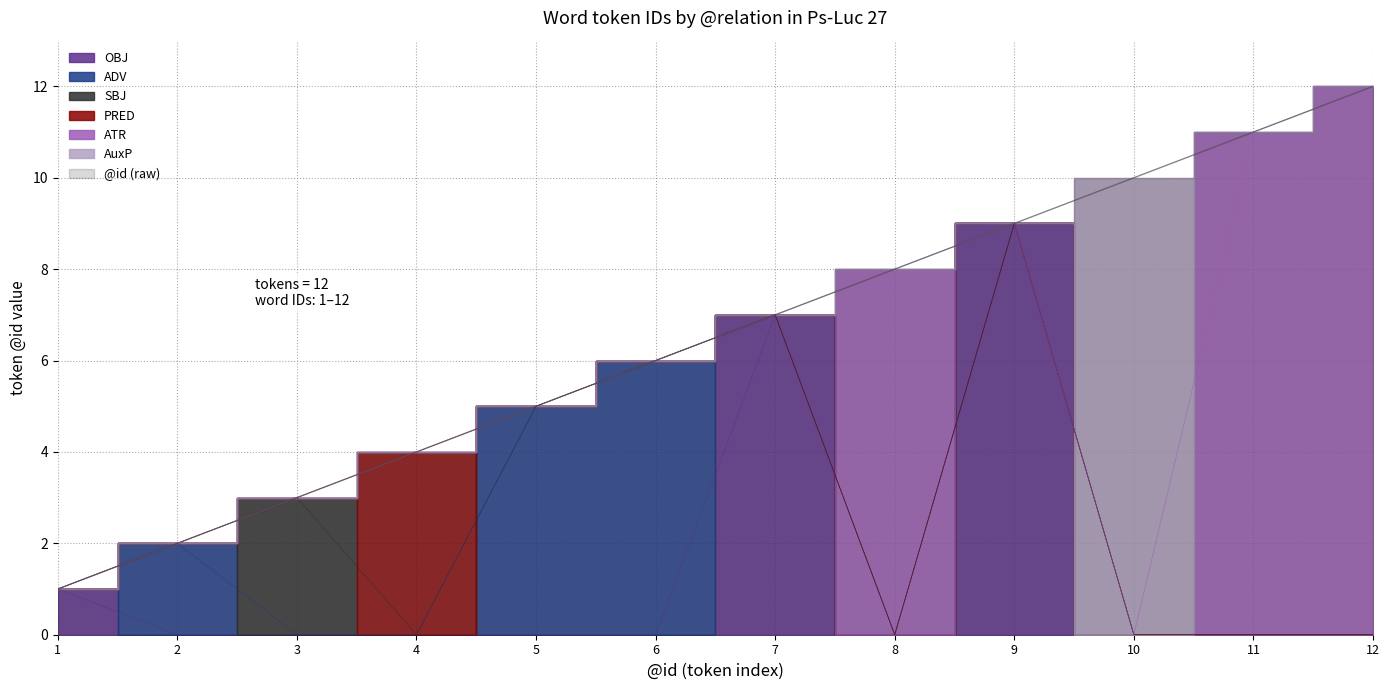

List the labels in order of value, smallest first.

1, 2, 3, 4, 5, 6, 7, 8, 9, 10, 11, 12